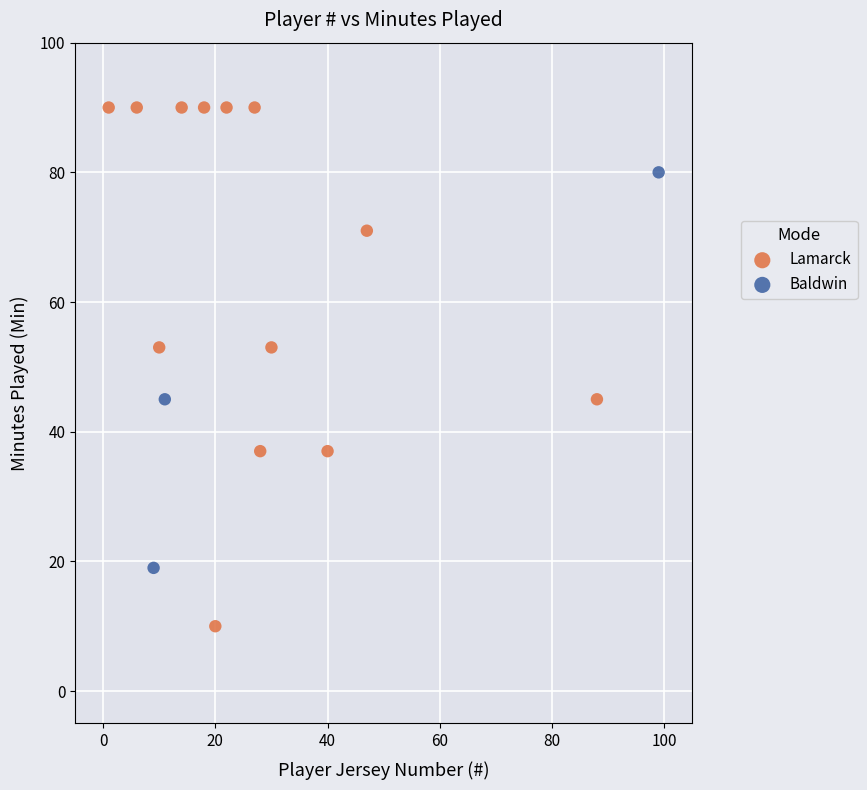

Which series reaches the minimum Y coordinate?

Lamarck